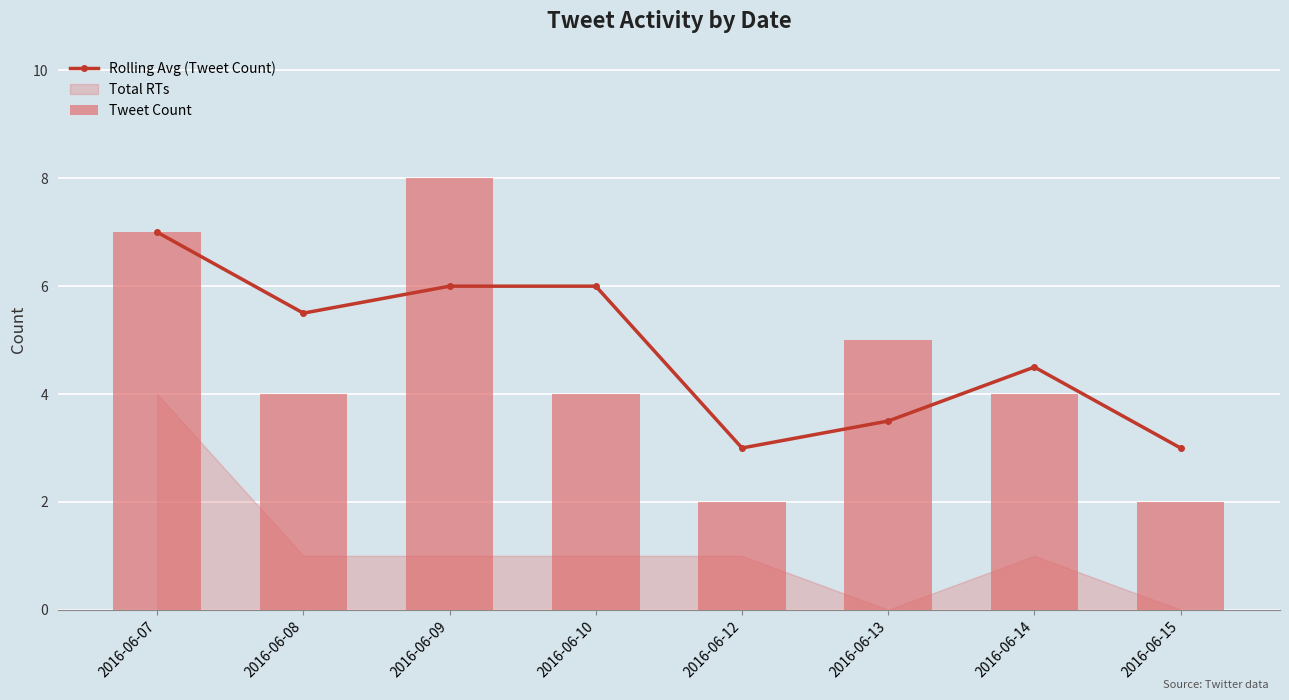

What is the minimum value for Rolling Avg (Tweet Count)?

3.0